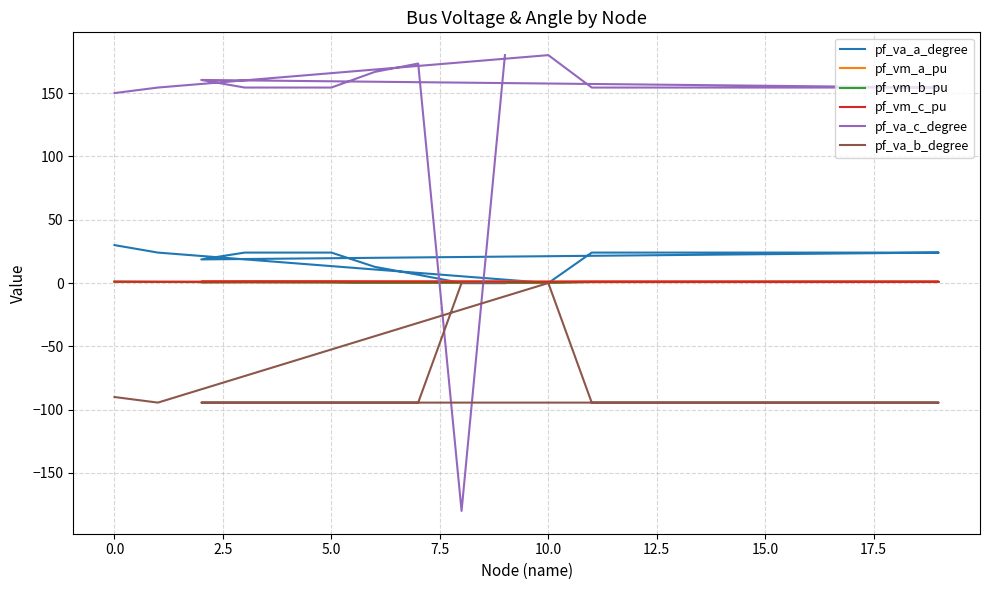

The pf_va_b_degree series shows -160.2 at 7.5. True or false?

False